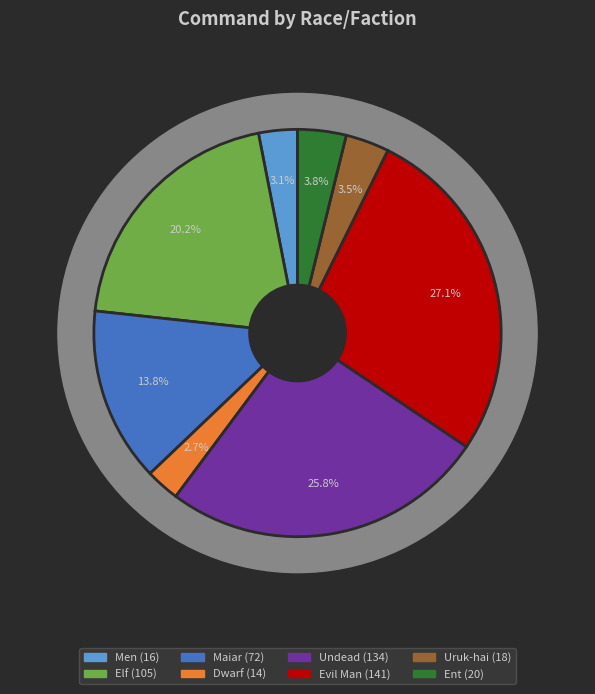

How many slices are in this pie chart?

8